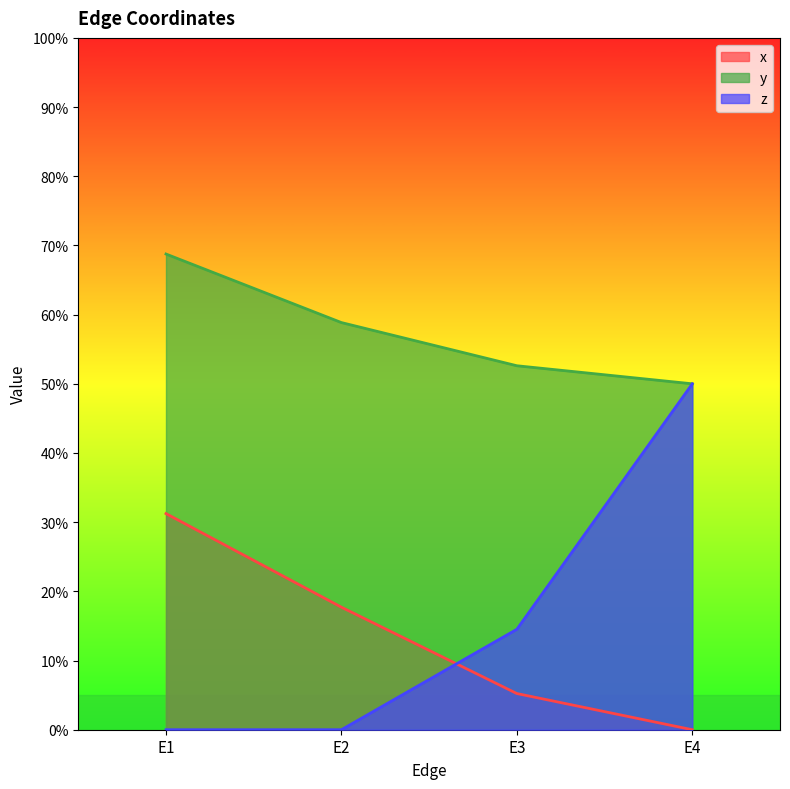

What are all the series names shown in the legend?

x, y, z